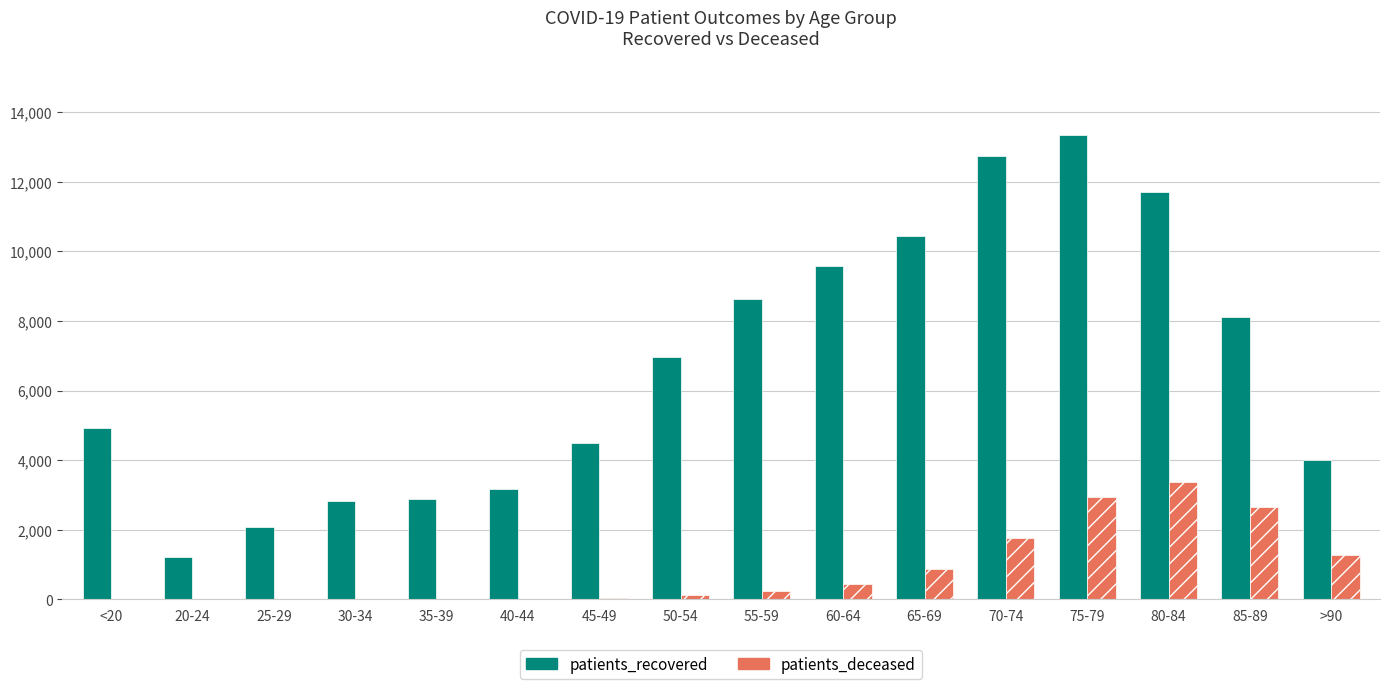

What is the sum of all patients_deceased values?

13837